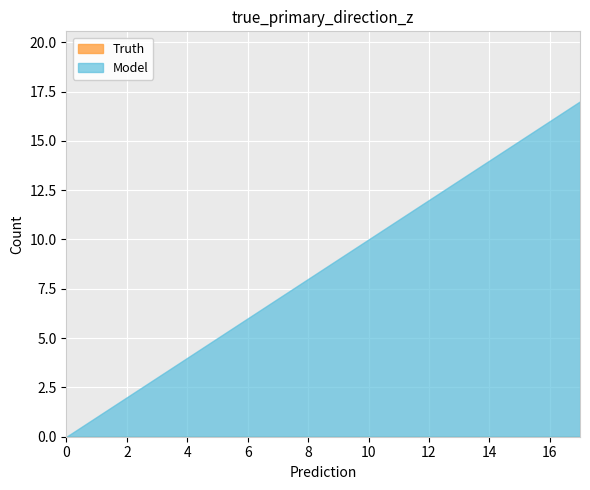

At which category does the chart reach its peak across all series?

17